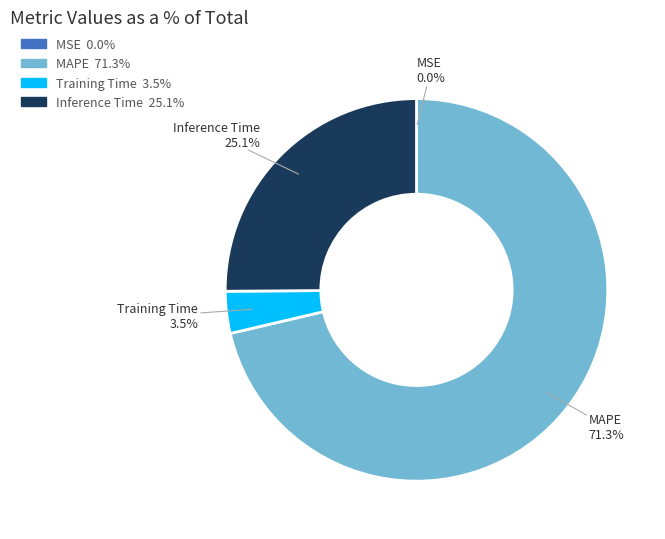

Between MAPE and Inference Time, which is larger?

MAPE